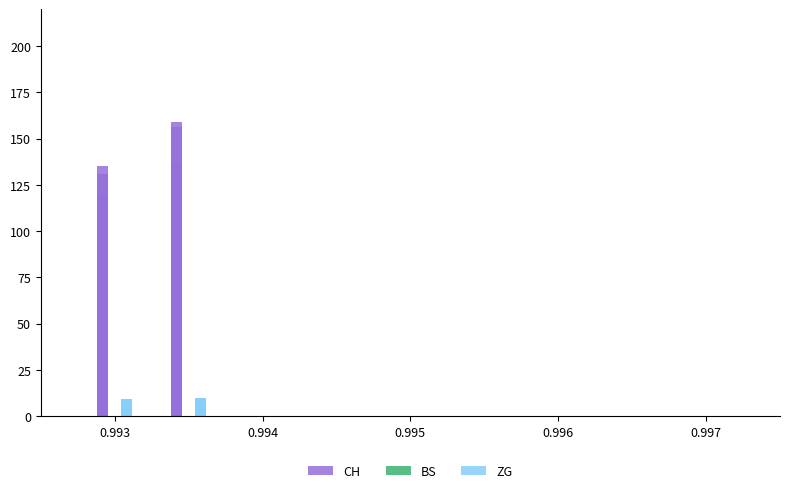

True or false: BS has a value of 0 at 0.993.

True